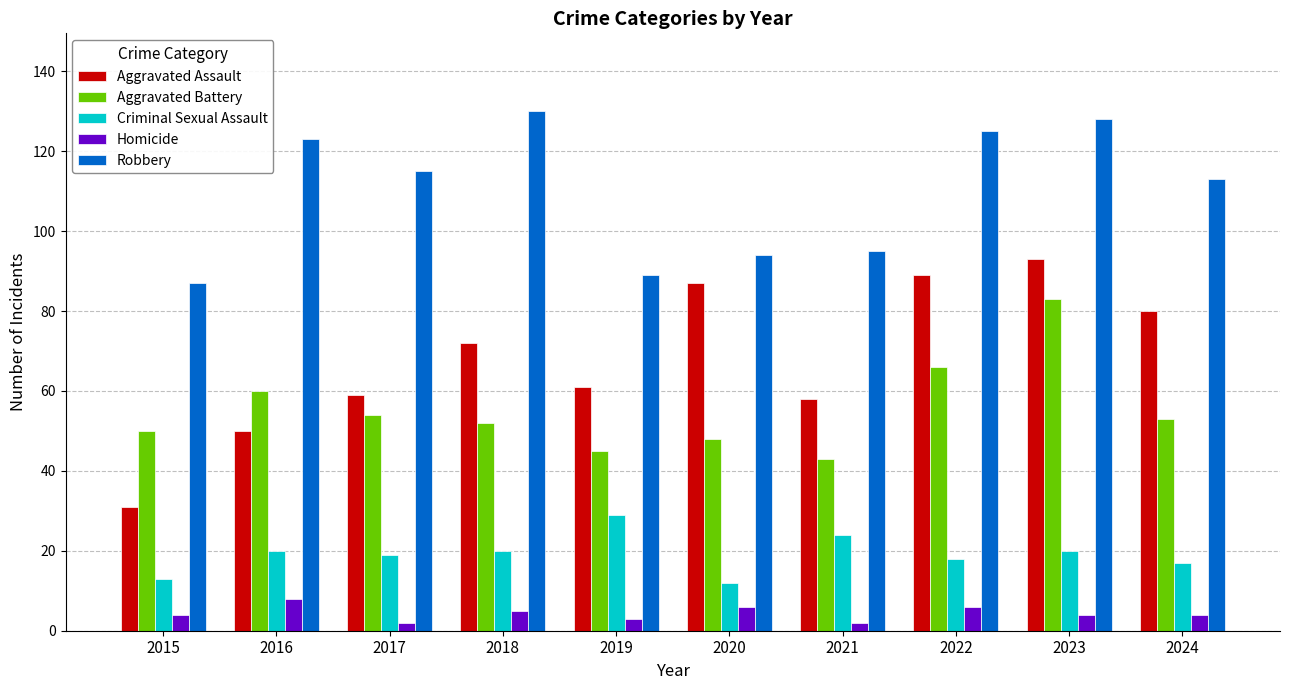

Is the value of Robbery at 2015 greater than the value of Criminal Sexual Assault at 2015?

Yes